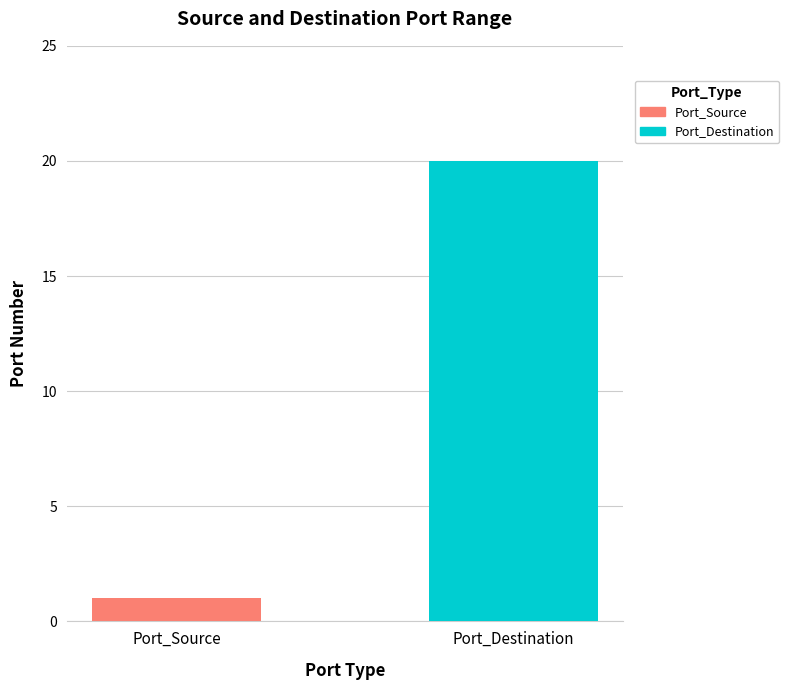

What is the lowest value of the Port_Destination series?

20